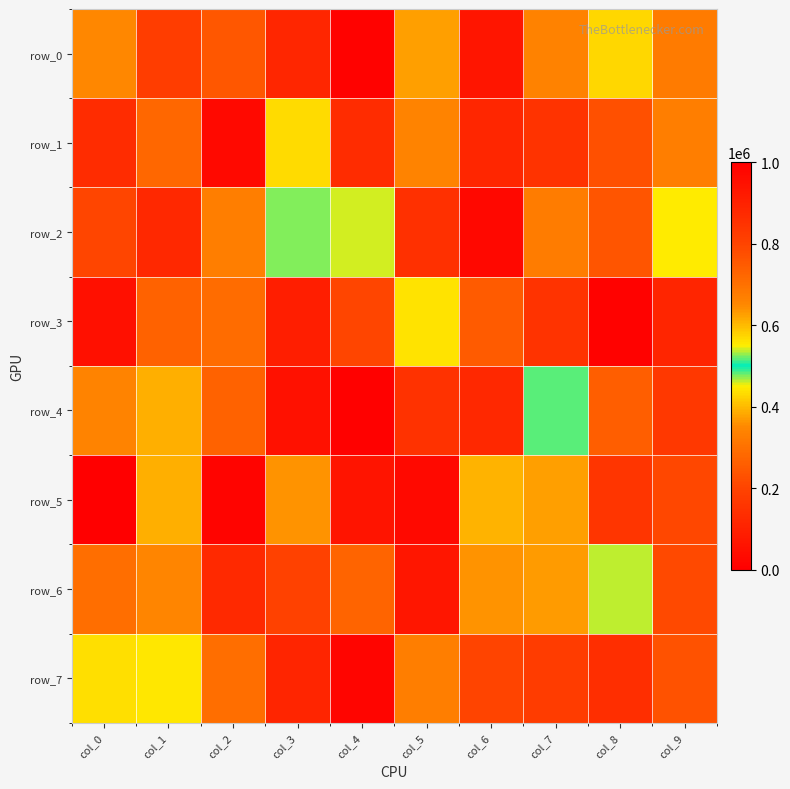

Reading left to right, what are all the values shown in this chart?

row_0: col_0=348967	col_1=181230	col_2=754048	col_3=883767	col_4=989265	col_5=627765	col_6=933685	col_7=662977	col_8=428882	col_9=679643
row_1: col_0=868871	col_1=280848	col_2=972166	col_3=569885	col_4=867948	col_5=343064	col_6=884574	col_7=155142	col_8=229862	col_9=329808
row_2: col_0=204596	col_1=880111	col_2=670142	col_3=526228	col_4=458695	col_5=141977	col_6=26690	col_7=325293	col_8=760433	col_9=552314
row_3: col_0=47810	col_1=733225	col_2=708677	col_3=908944	col_4=203160	col_5=439624	col_6=747397	col_7=154322	col_8=990273	col_9=890519
row_4: col_0=659663	col_1=613271	col_2=269270	col_3=53604	col_4=5149	col_5=848546	col_6=880979	col_7=482846	col_8=260453	col_9=835464
row_5: col_0=997589	col_1=387479	col_2=13924	col_3=359558	col_4=59200	col_5=972415	col_6=609110	col_7=374910	col_8=158154	col_9=789523
row_6: col_0=705753	col_1=652427	col_2=124227	col_3=194043	col_4=271120	col_5=933199	col_6=639868	col_7=368661	col_8=463548	col_9=213492
row_7: col_0=564273	col_1=556310	col_2=704197	col_3=889844	col_4=981337	col_5=668262	col_6=798967	col_7=821267	col_8=140492	col_9=232305